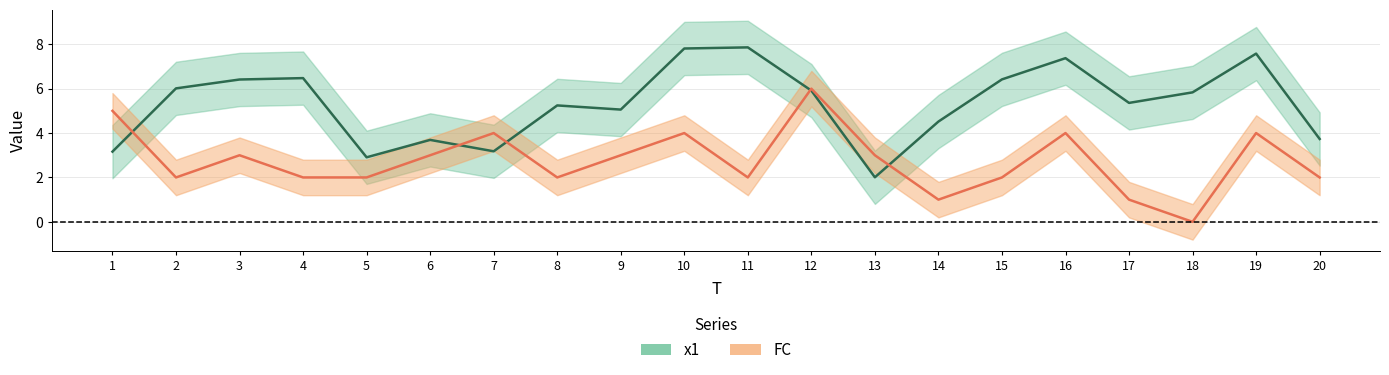

What is the average value of the x1 series?

5.3